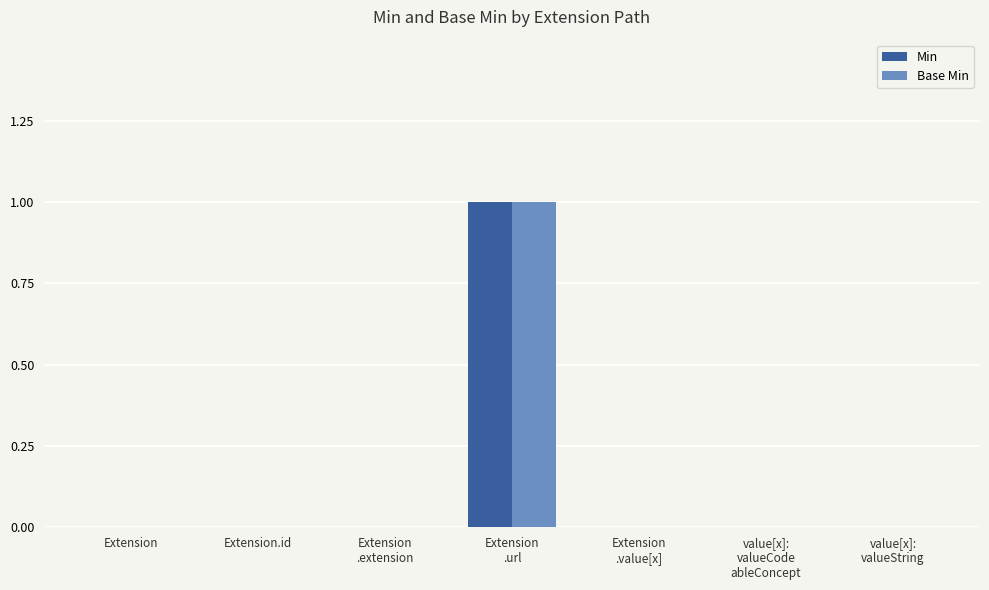

Which series has the largest range (max minus min)?

Min